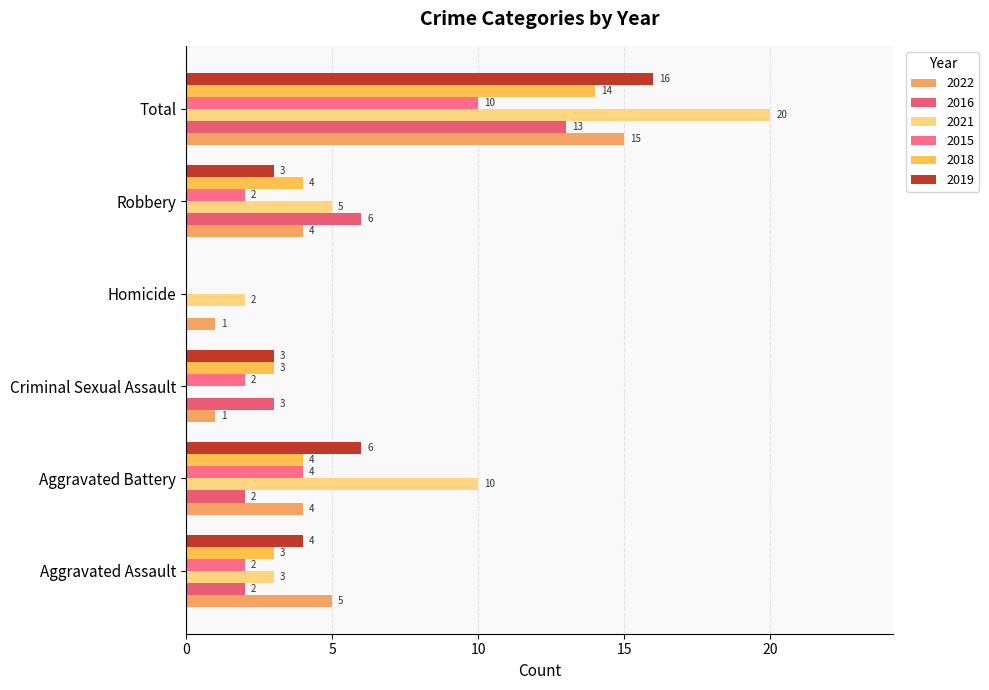

What are all the series names shown in the legend?

2022, 2016, 2021, 2015, 2018, 2019